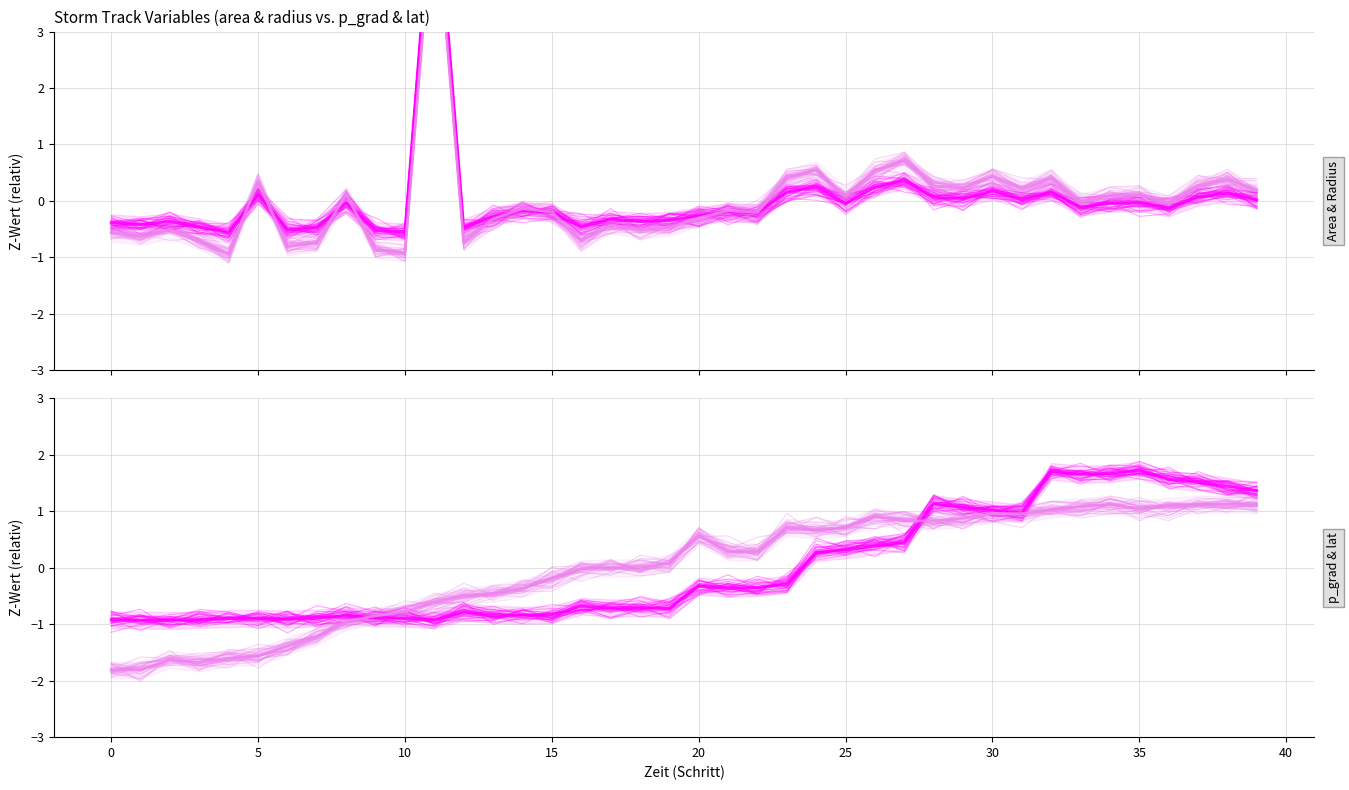

What is the approximate value of p_grad at 38?

1.4